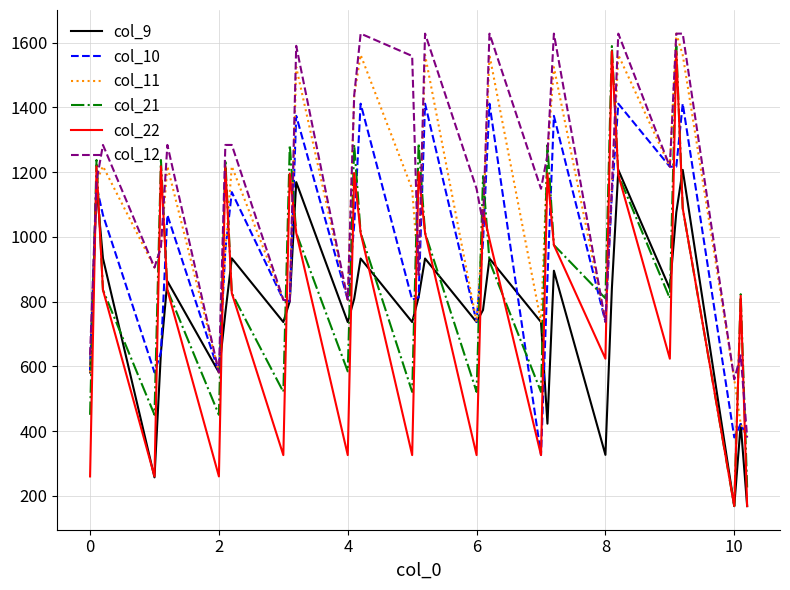

What is the average value of the col_21 series?

902.7